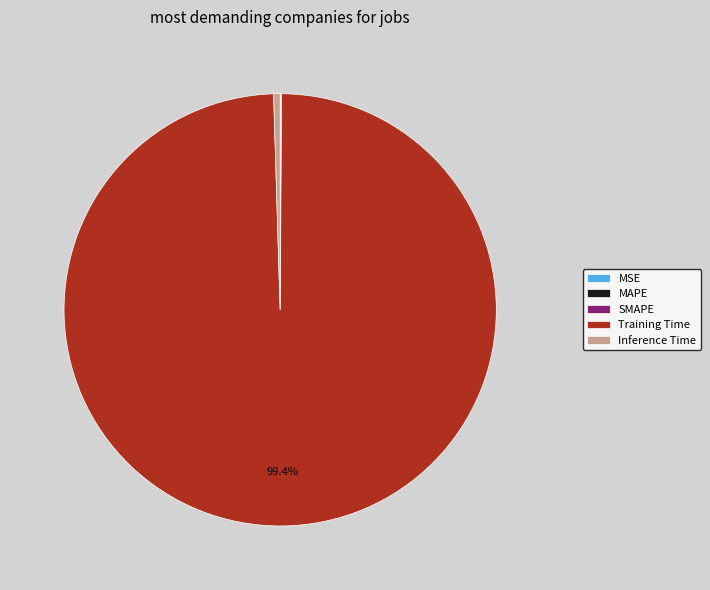

Does Inference Time account for over 50% of the chart?

No